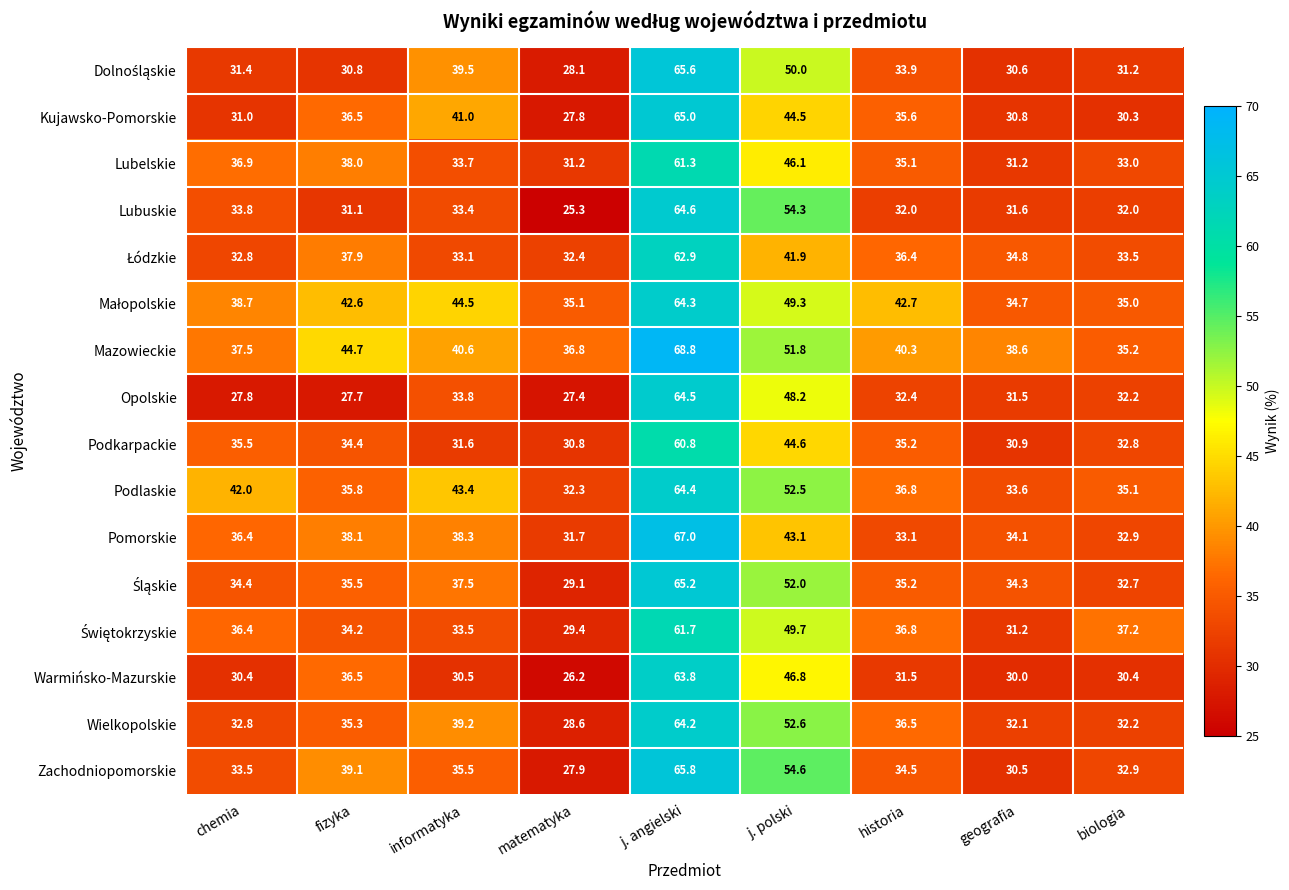

Which series has the largest range (max minus min)?

Lubuskie